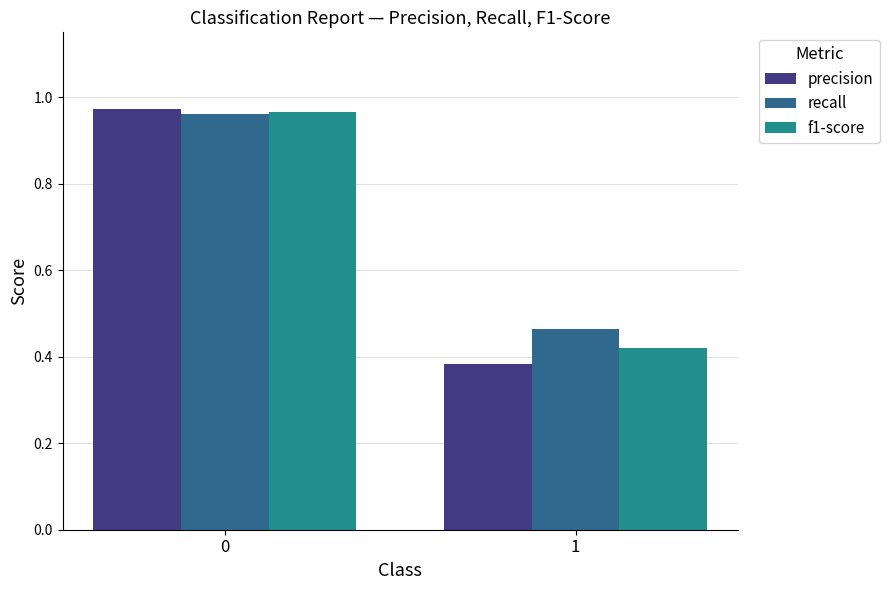

What is the sum of all f1-score values?

1.4